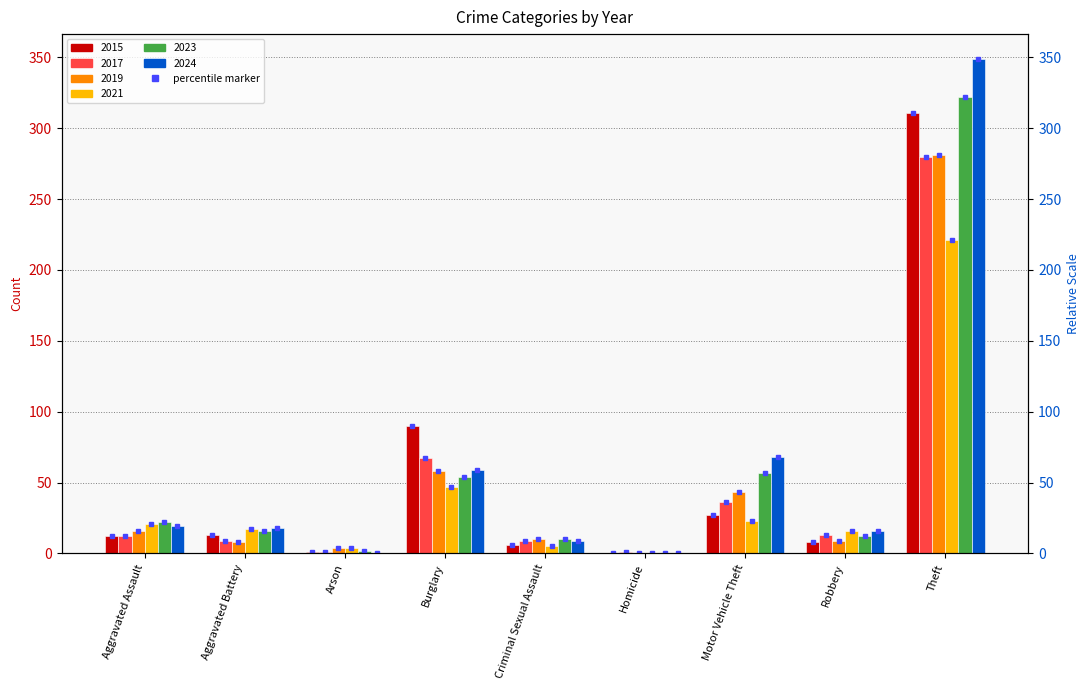

Reading left to right, what are all the values shown in this chart?

2015: 12	13	1	90	6	0	27	8	311
2017: 12	9	1	67	9	1	36	13	280
2019: 16	8	4	58	10	0	43	9	281
2021: 21	17	4	47	5	0	23	16	221
2023: 22	16	2	54	10	0	57	12	322
2024: 19	18	0	59	9	0	68	16	349